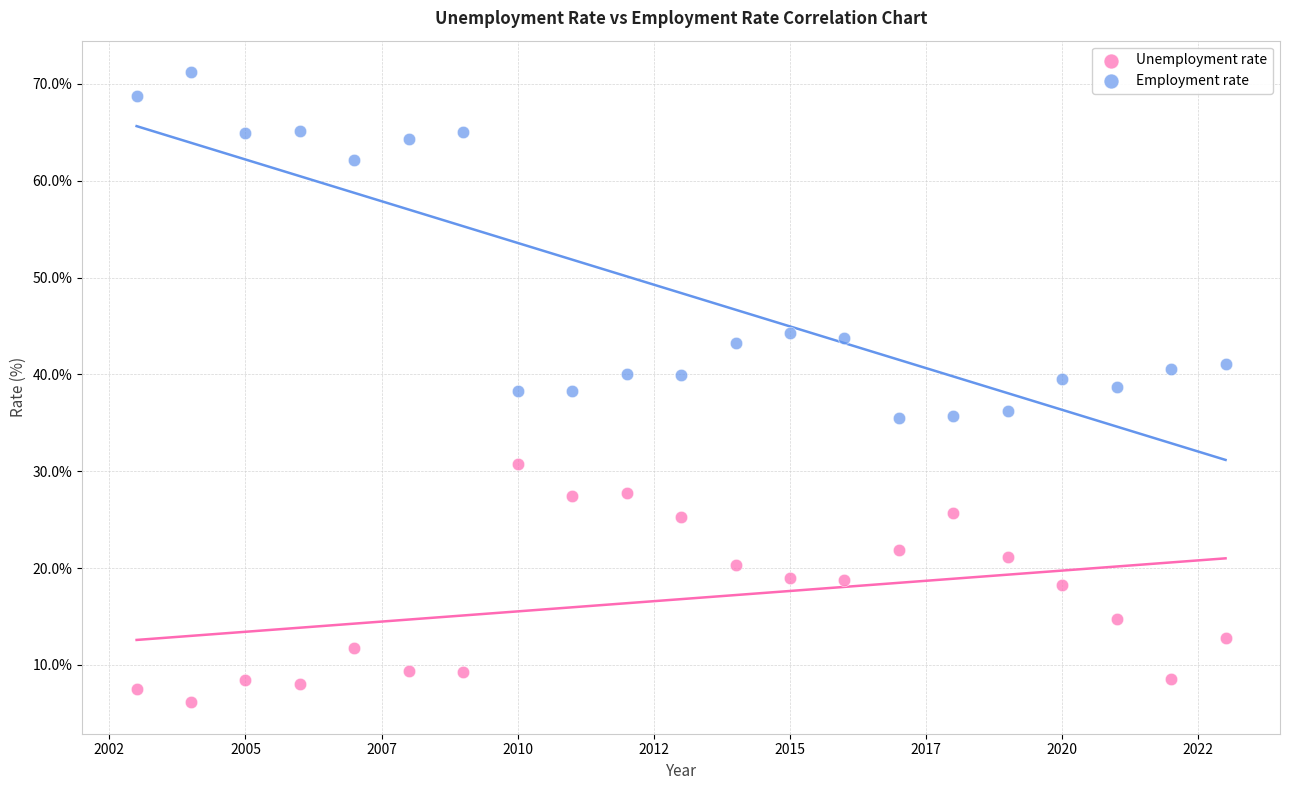

Which series contains the lowest Y value?

Unemployment rate